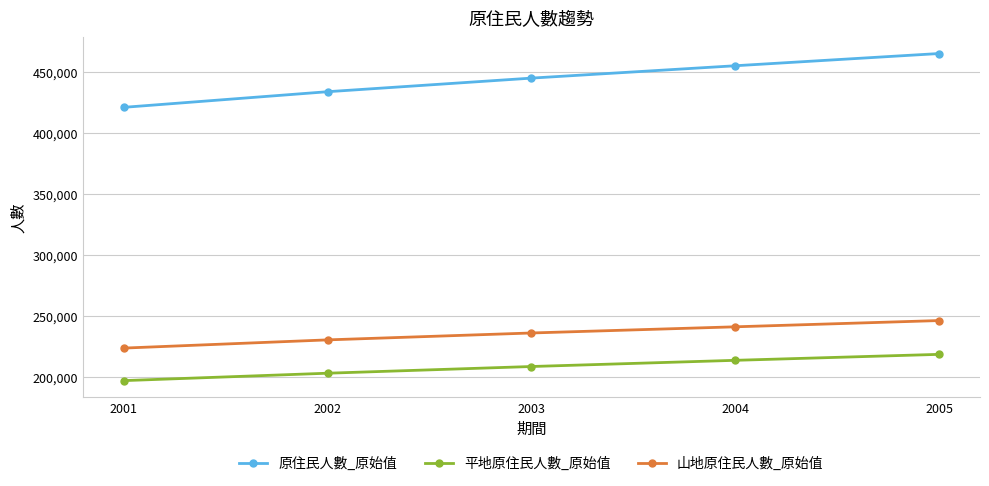

True or false: 平地原住民人數_原始值 has a value of 197129 at 2001.

True